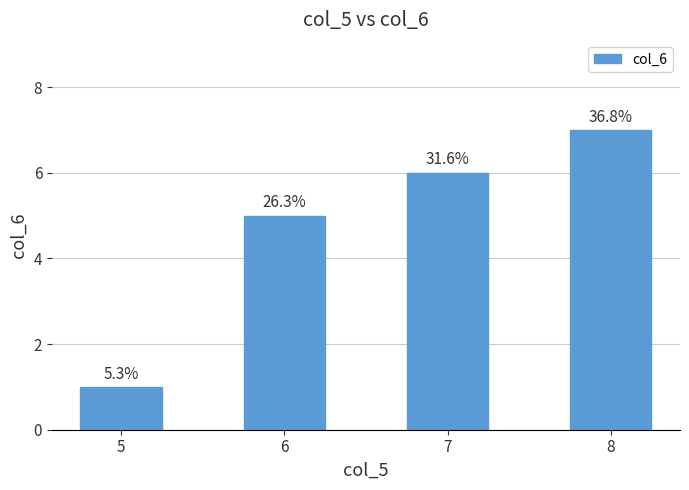

Reading left to right, extract all data points from this chart.

5=1	6=5	7=6	8=7